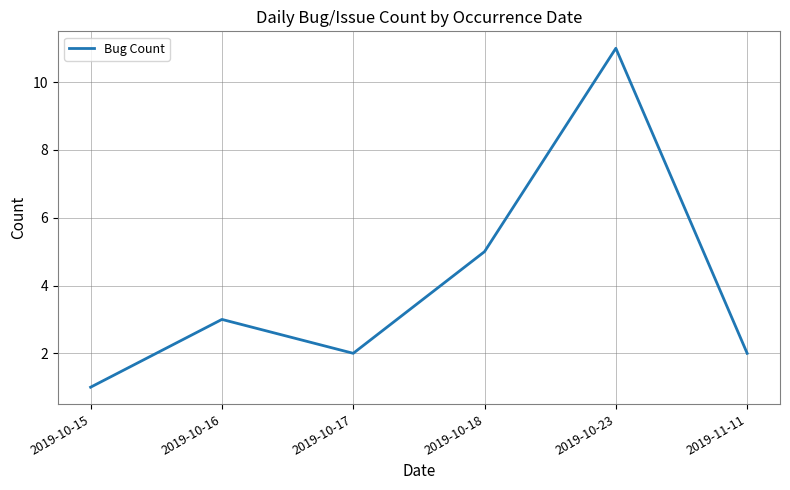

What is the maximum value shown in the chart?

11